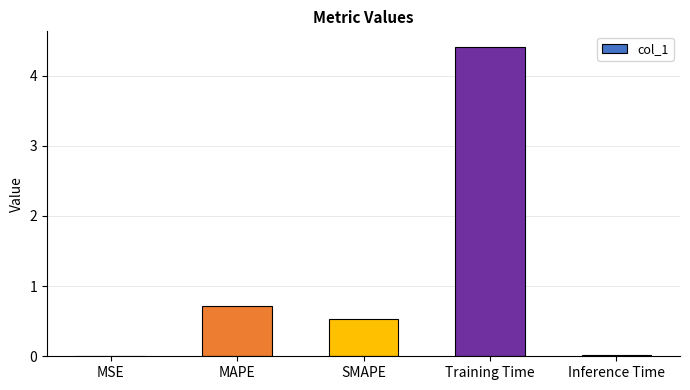

Which label corresponds to the largest value in the chart?

Training Time